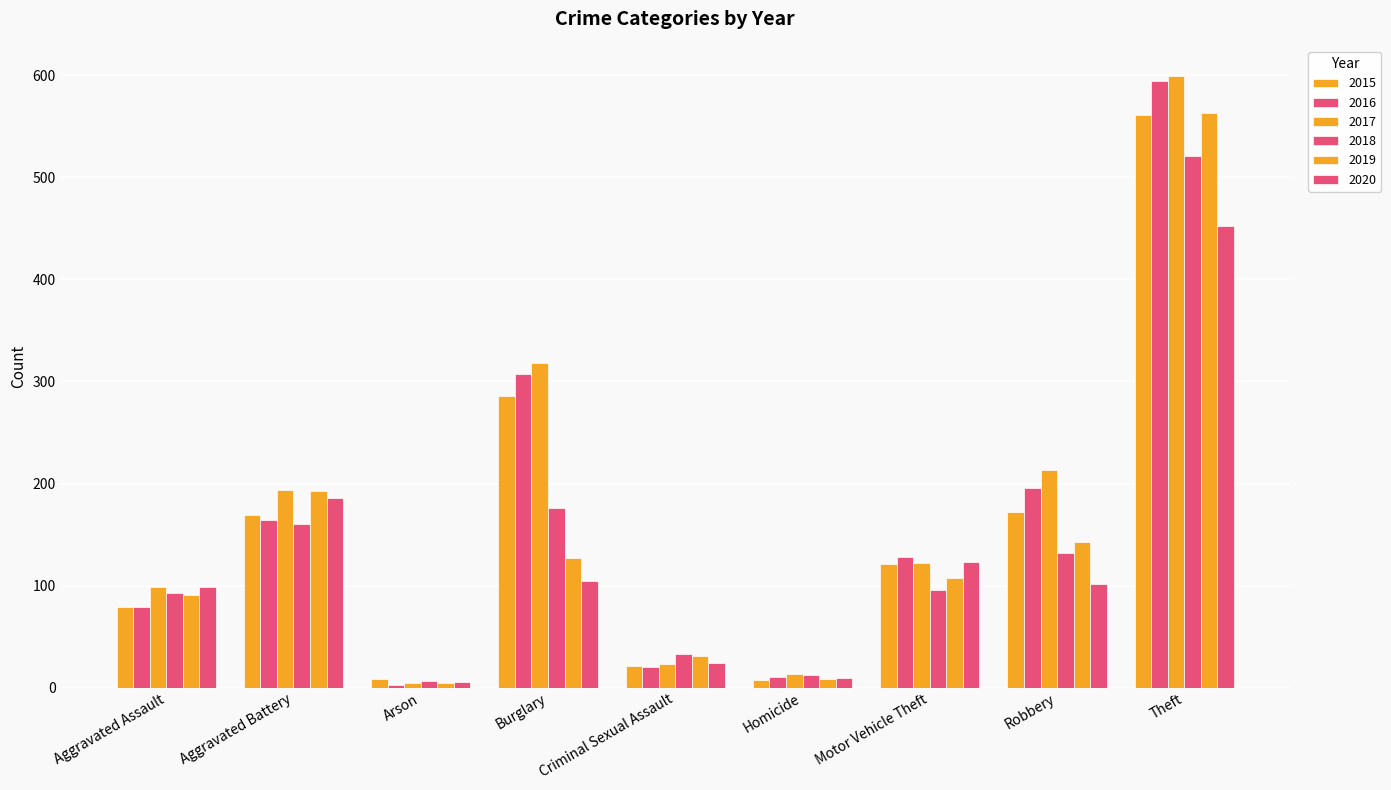

At which label is 2017 closest to 301?

Burglary